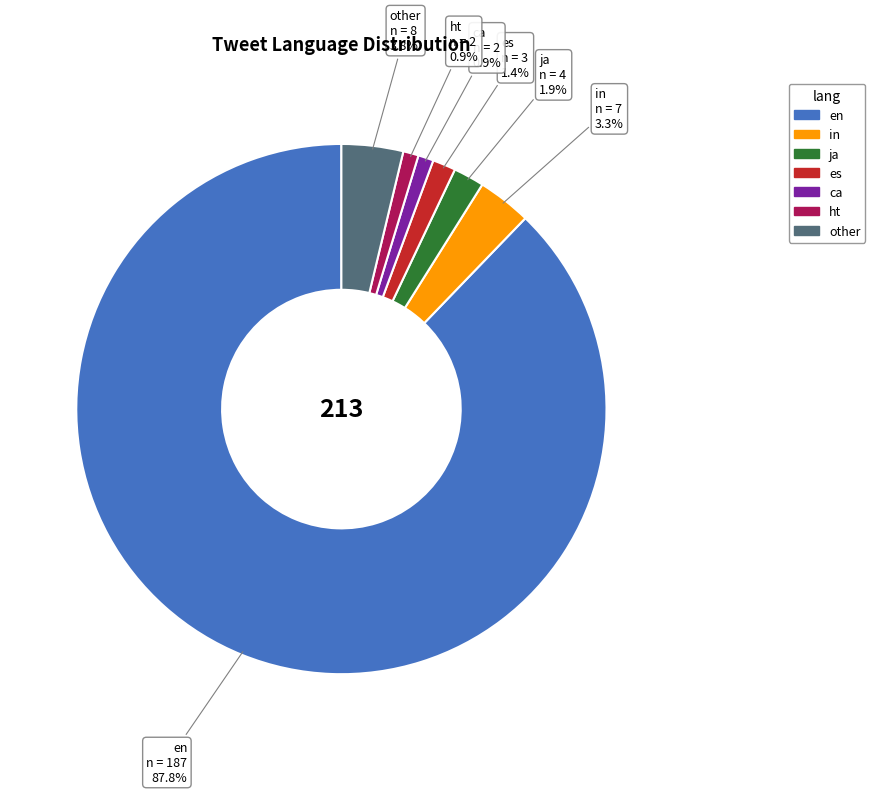

What is the largest slice in the pie chart?

en